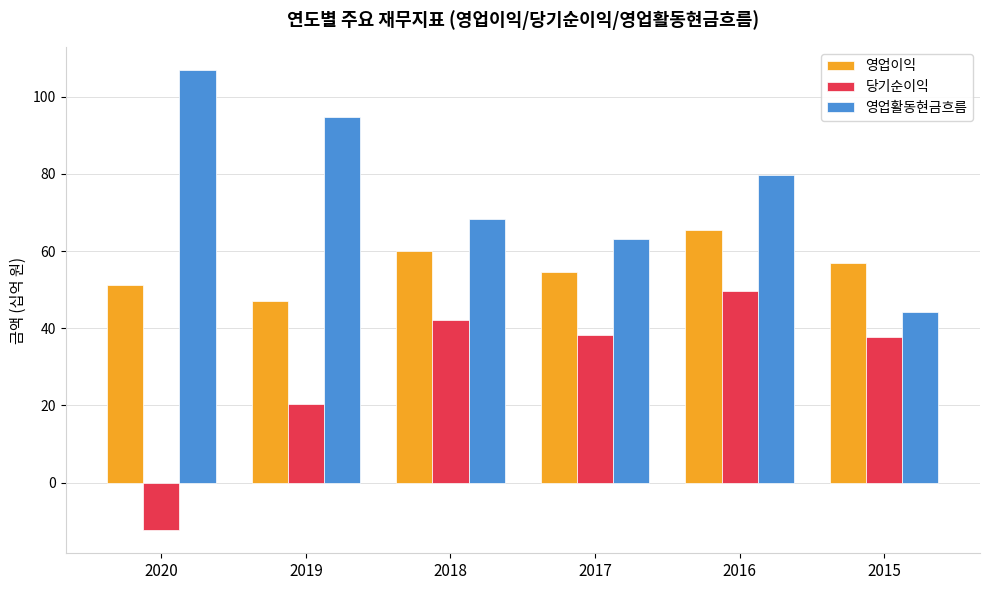

How many bars are there in total?

18